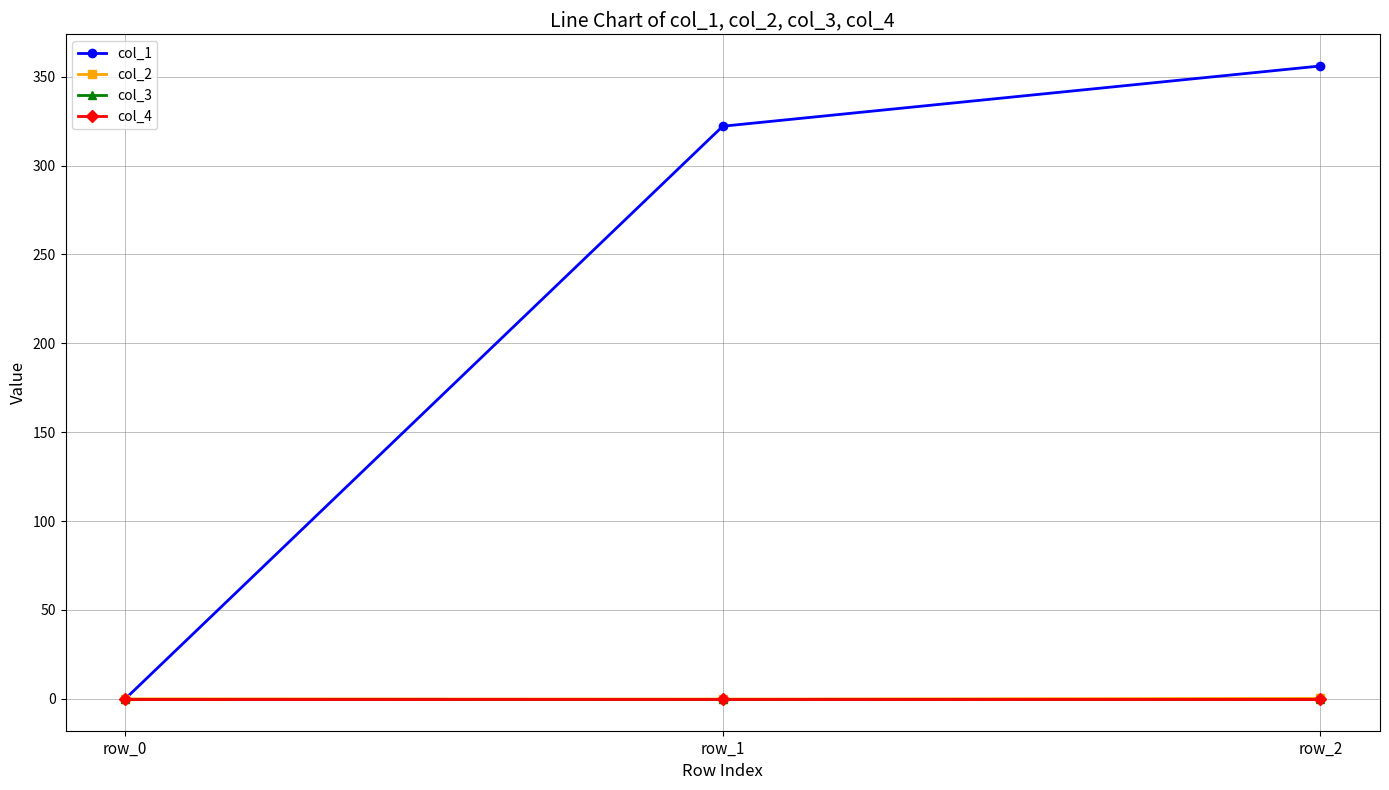

At row_1, list the series in order from smallest to largest.

col_2, col_3, col_4, col_1